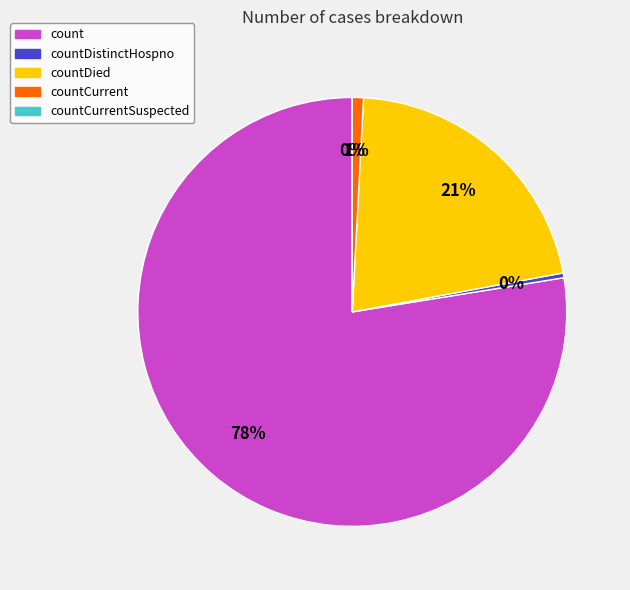

What is the smallest slice in the pie chart?

countCurrentSuspected